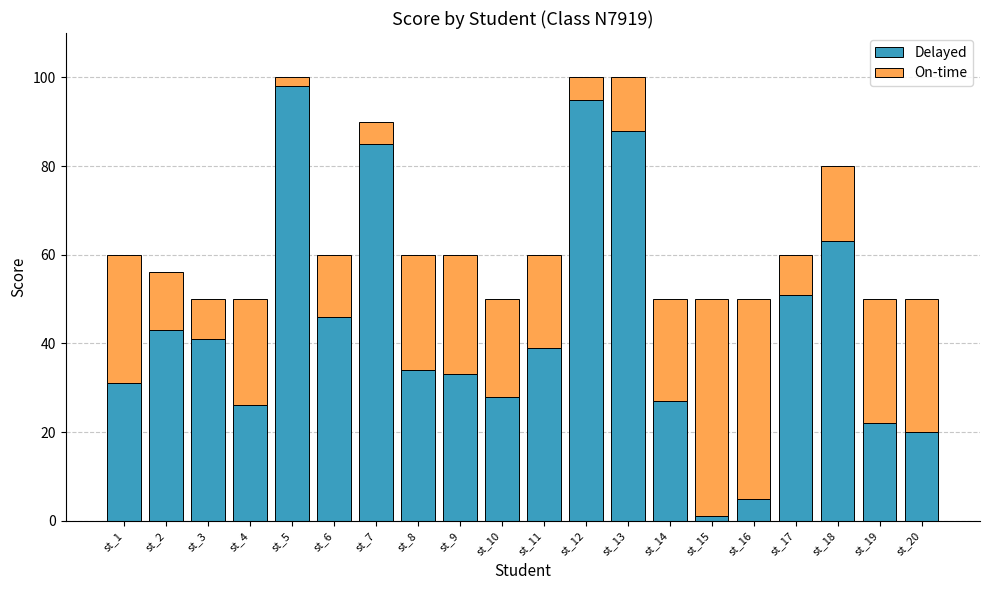

How many bars are there in total?

20